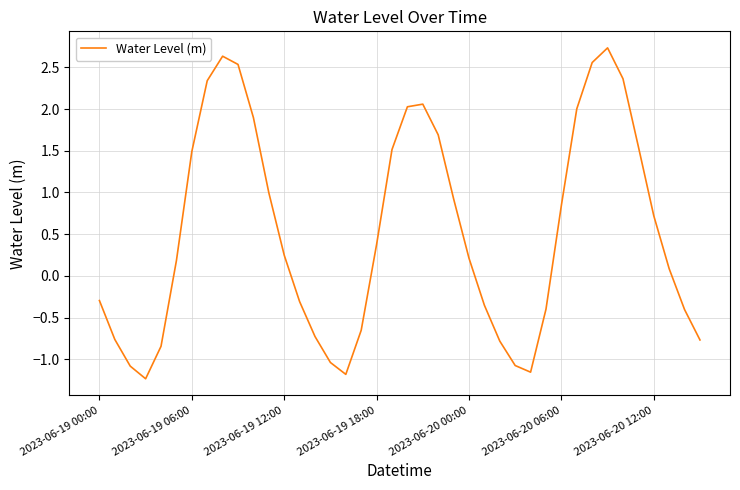

How many values are below 0?

17